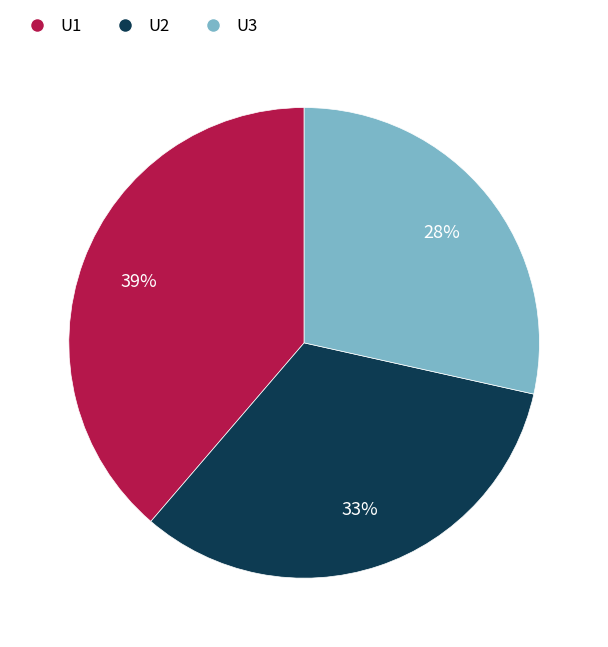

True or false: U1 accounts for 39% of the total.

True